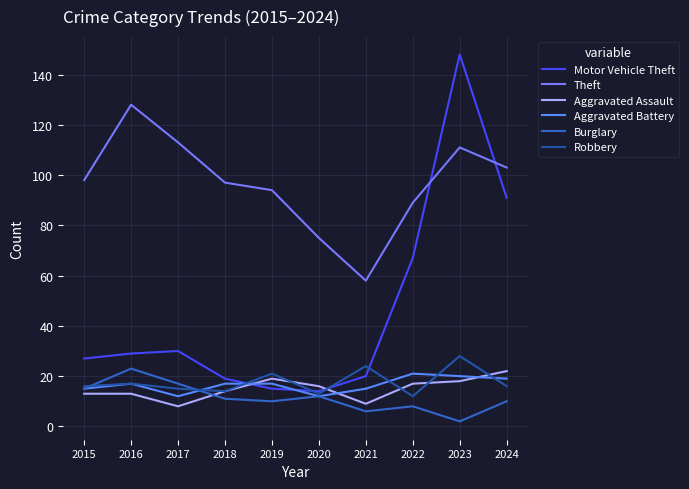

What is the lowest value of the Motor Vehicle Theft series?

14